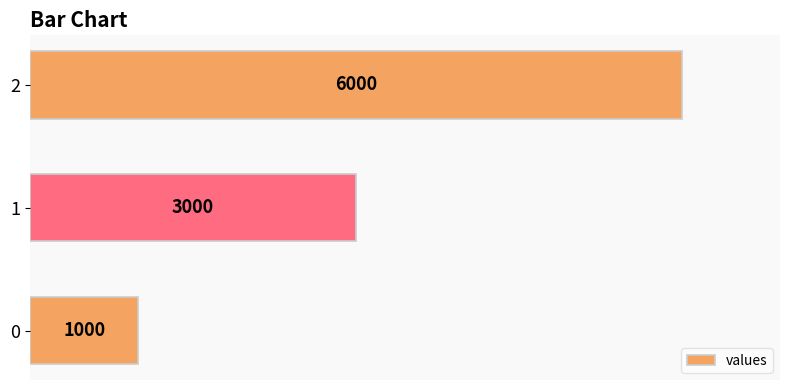

Rank the categories by value from lowest to highest.

0, 1, 2